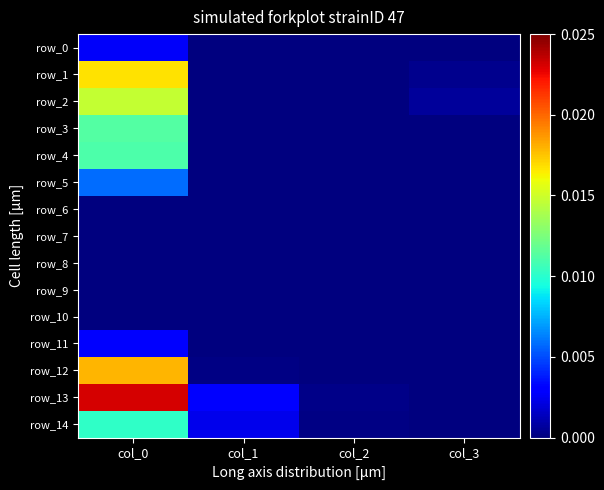

List the labels in order of row_7 value, smallest first.

col_0, col_1, col_2, col_3